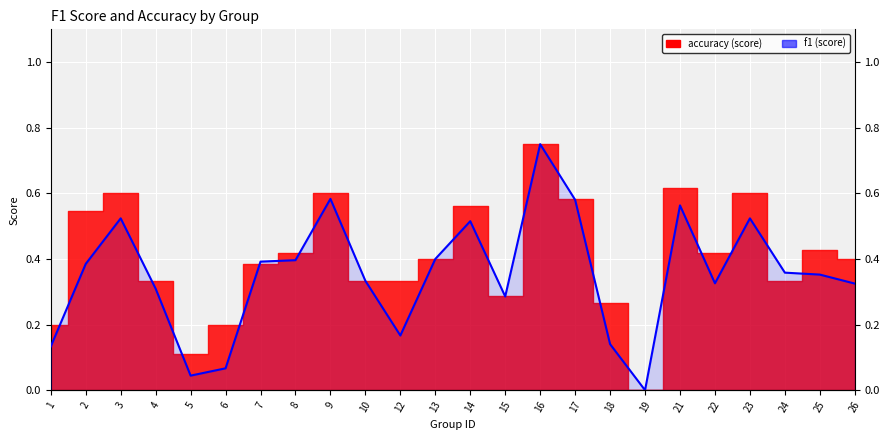

What is the value of the 3rd point from the left?

0.5